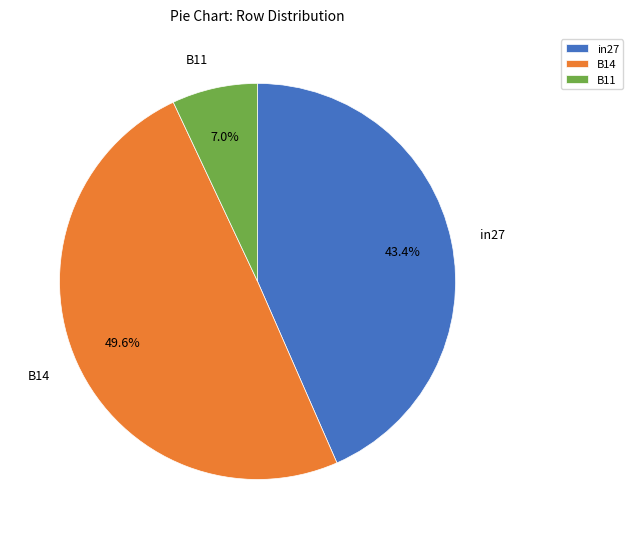

To the nearest percent, what is the difference between the largest and smallest slice percentages?

43%